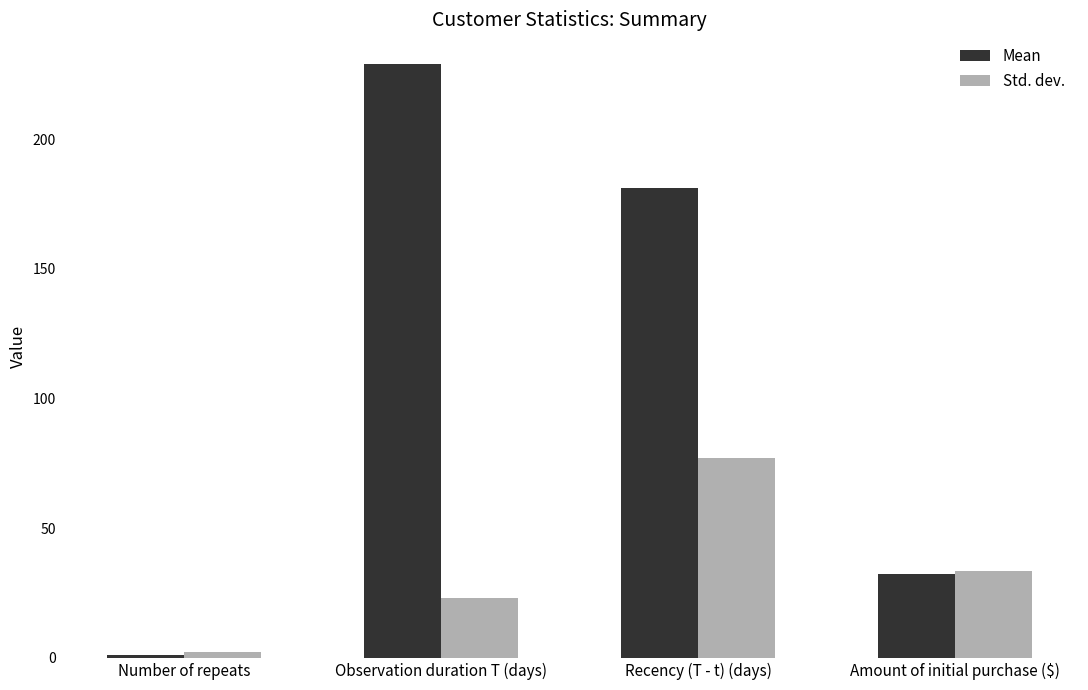

What position from the right is Observation duration T (days)?

3